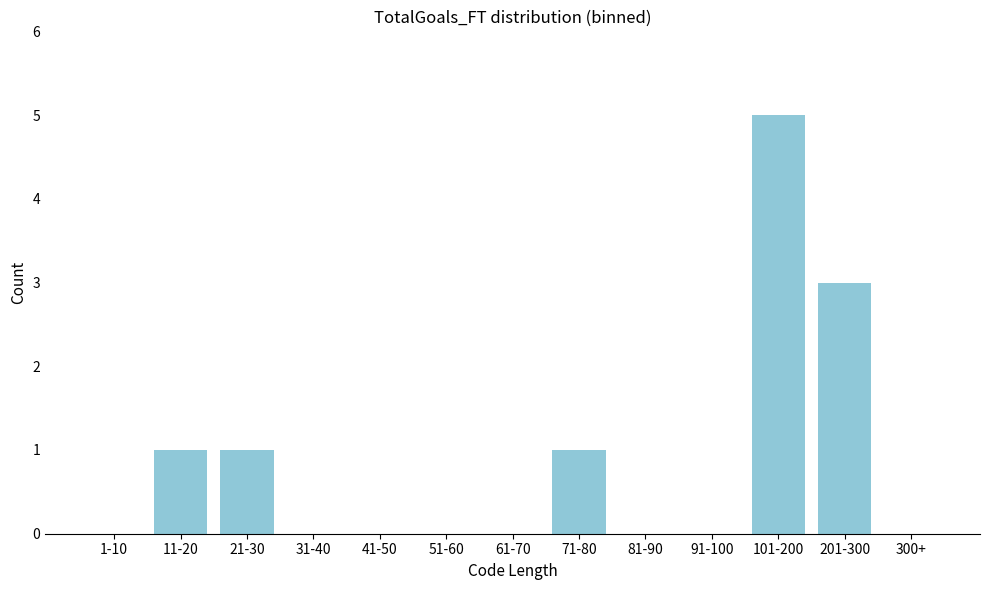

Reading left to right, list all the values displayed in this chart.

1-10=0	11-20=1	21-30=1	31-40=0	41-50=0	51-60=0	61-70=0	71-80=1	81-90=0	91-100=0	101-200=5	201-300=3	300+=0